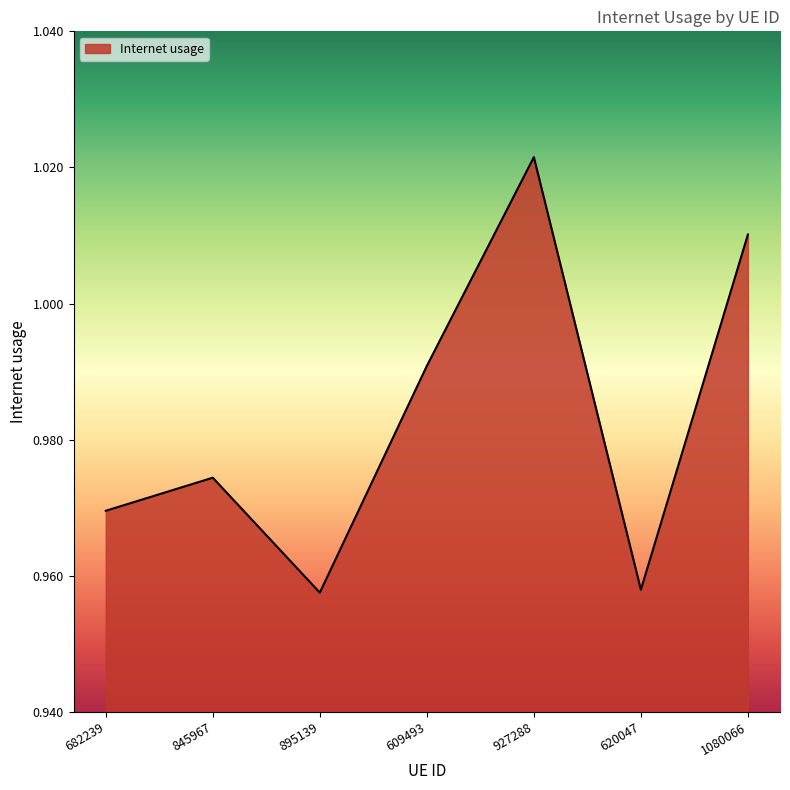

Count the values in the range 0 to 1.

5